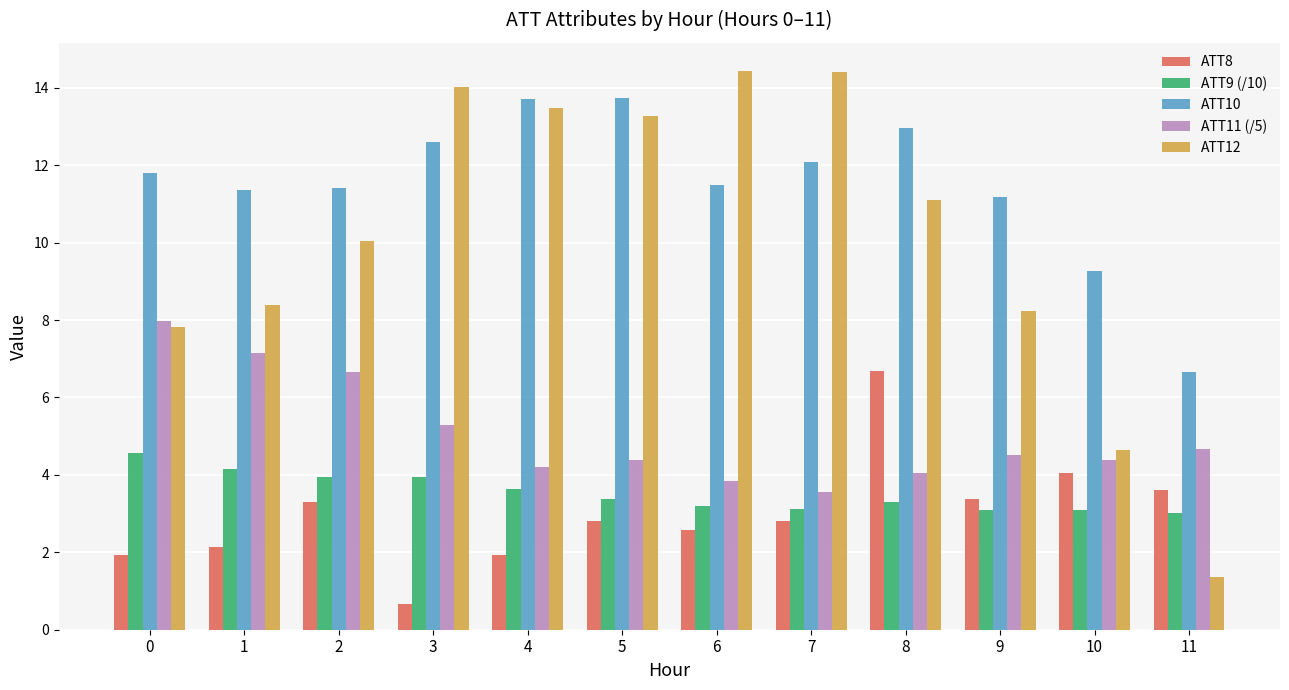

How many bars are there in each group?

5